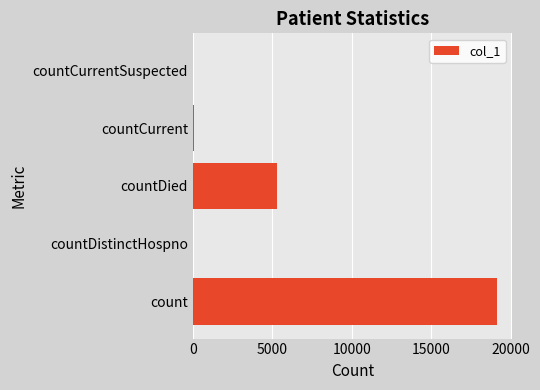

How many data points does each series have?

5